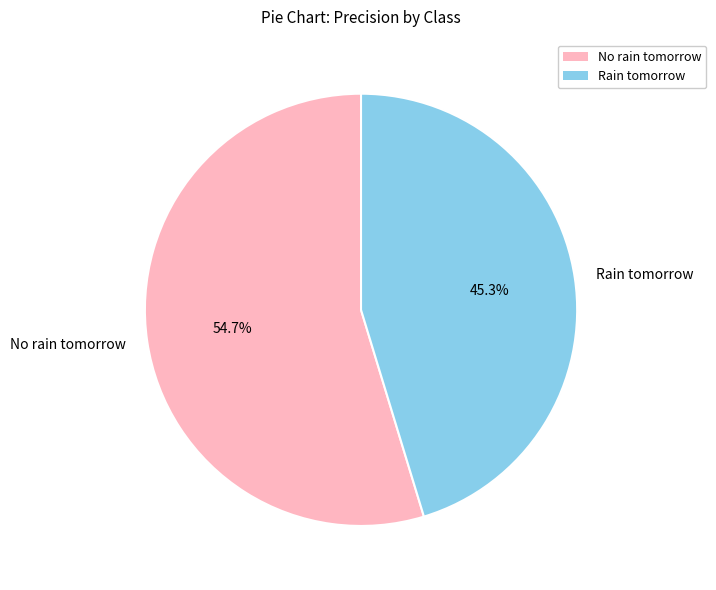

What is the largest slice in the pie chart?

No rain tomorrow